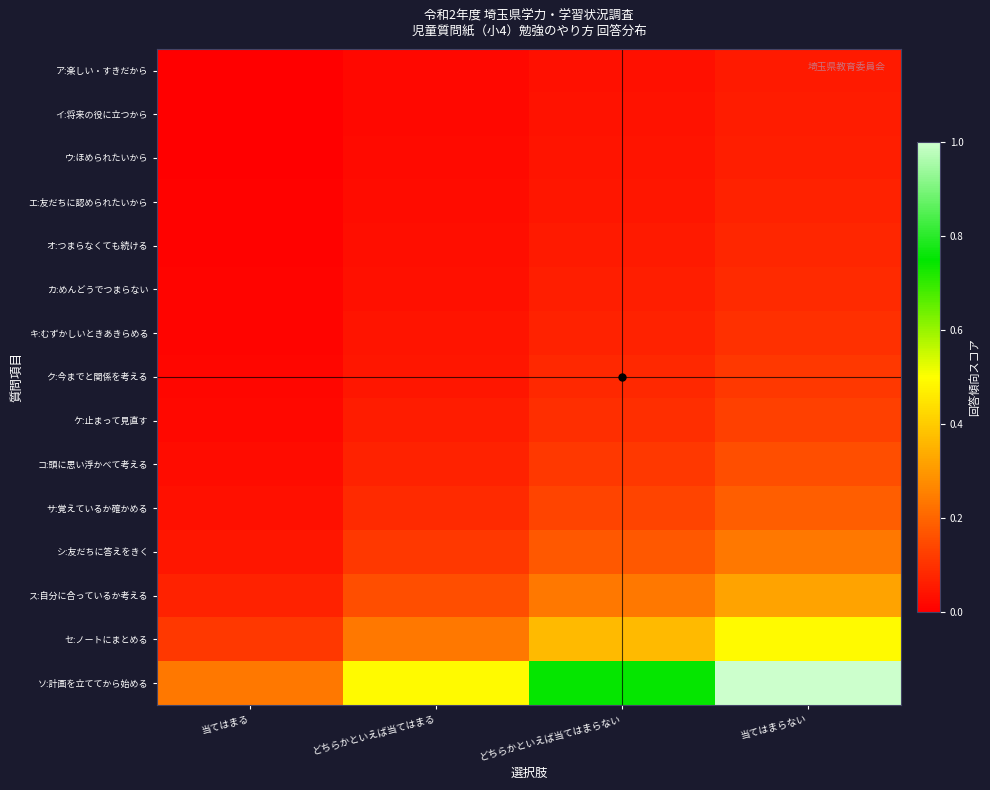

At どちらかといえば当てはまる, list the series in order from smallest to largest.

ア:楽しい・すきだから, イ:将来の役に立つから, ウ:ほめられたいから, エ:友だちに認められたいから, オ:つまらなくても続ける, カ:めんどうでつまらない, キ:むずかしいときあきらめる, ク:今までと関係を考える, ケ:止まって見直す, コ:頭に思い浮かべて考える, サ:覚えているか確かめる, シ:友だちに答えをきく, ス:自分に合っているか考える, セ:ノートにまとめる, ソ:計画を立ててから始める